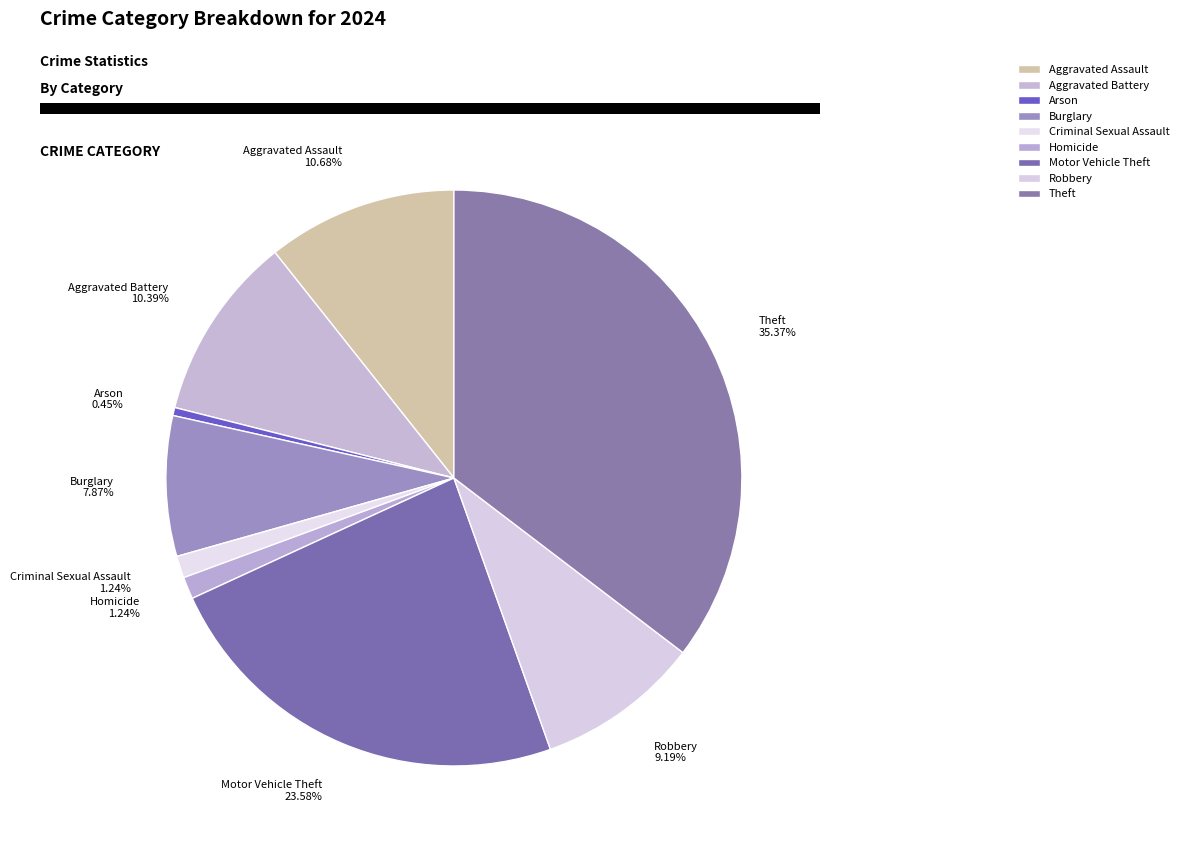

How many slices are in this pie chart?

9